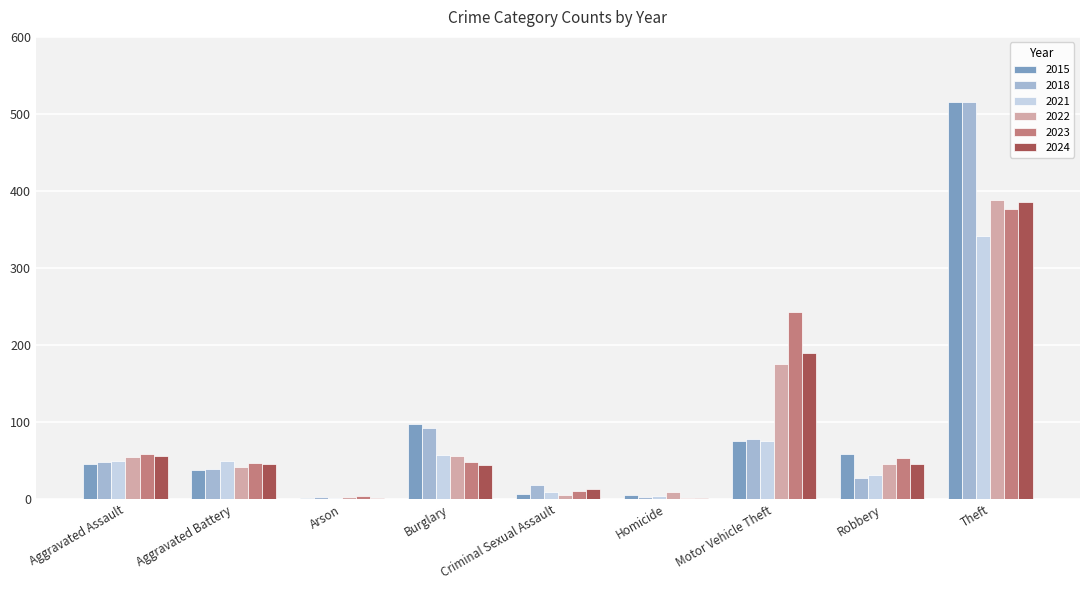

At which category does the chart reach its peak across all series?

Theft